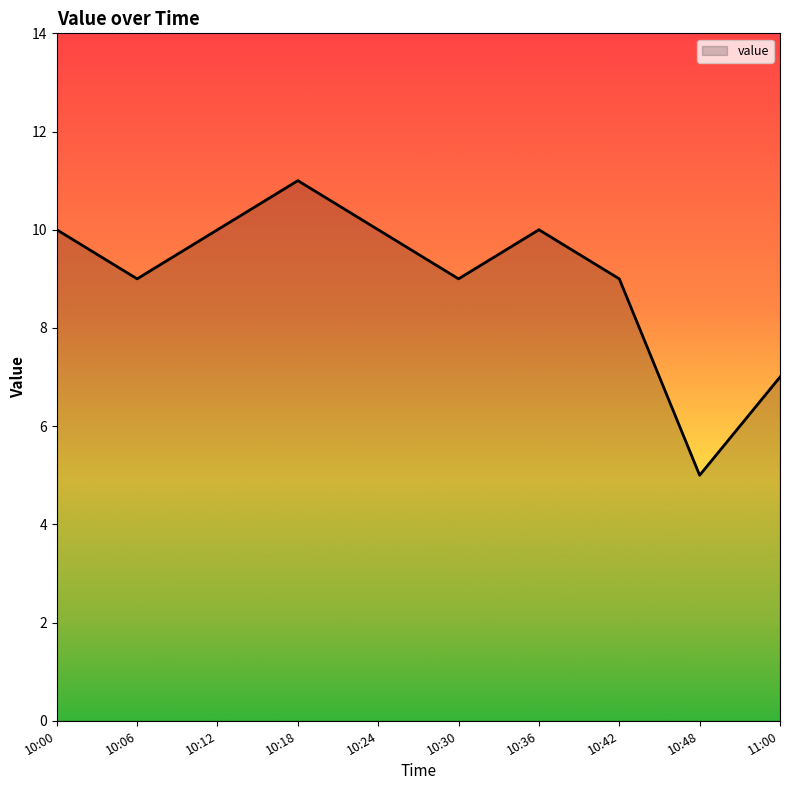

What is the ratio of the value at 10:36 to the value at 10:18?

0.9